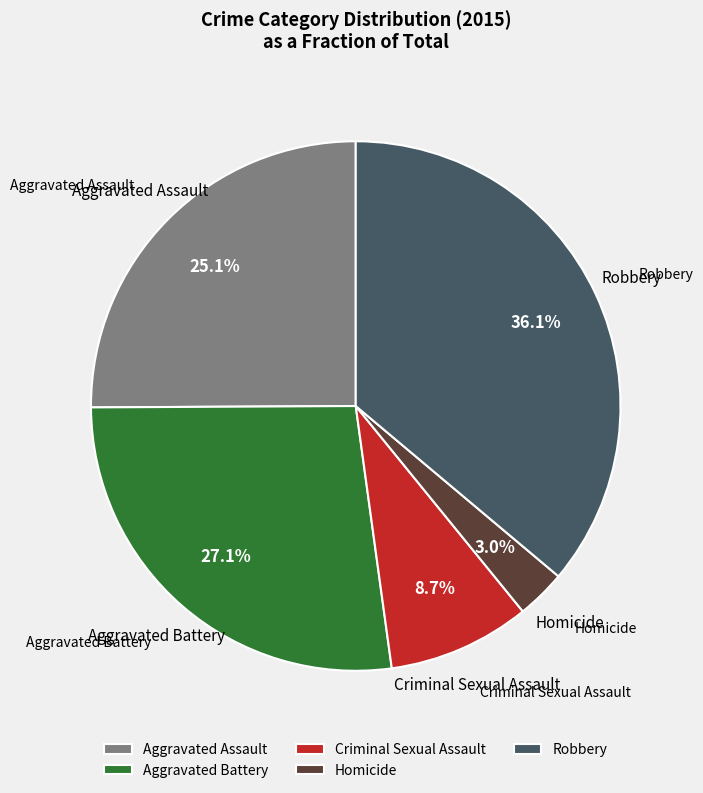

To the nearest percent, what is the combined percentage of Criminal Sexual Assault and Robbery?

45%